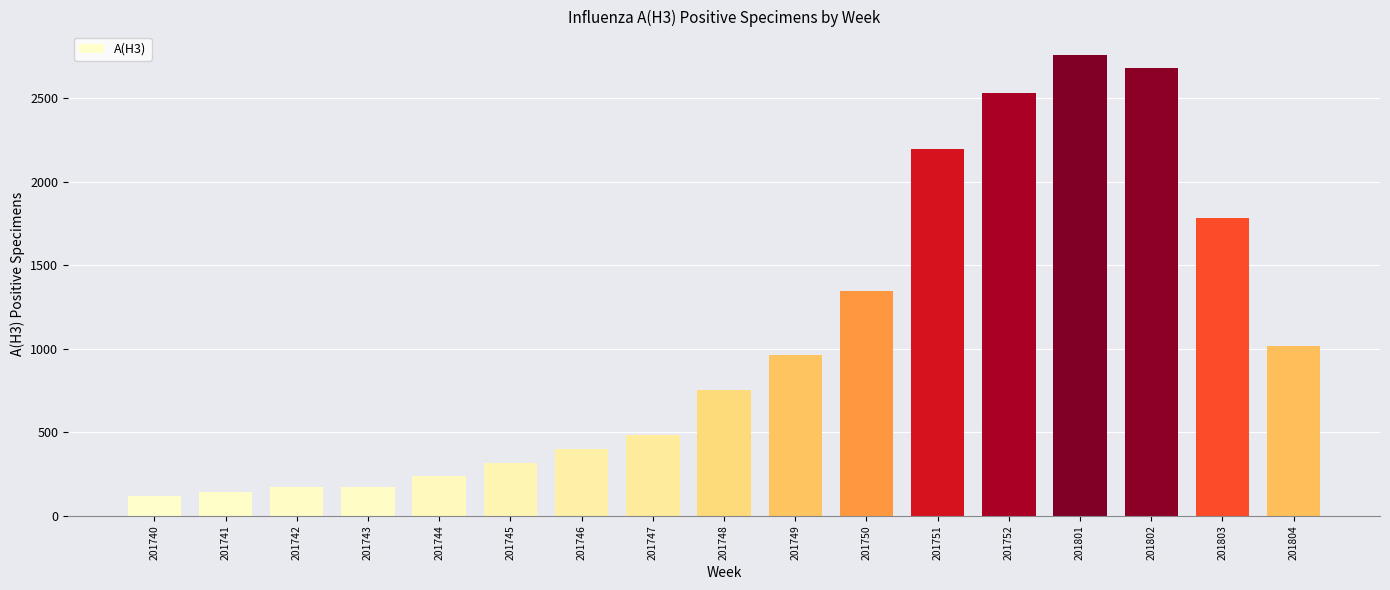

At which label is the value closest to 1441?

201750